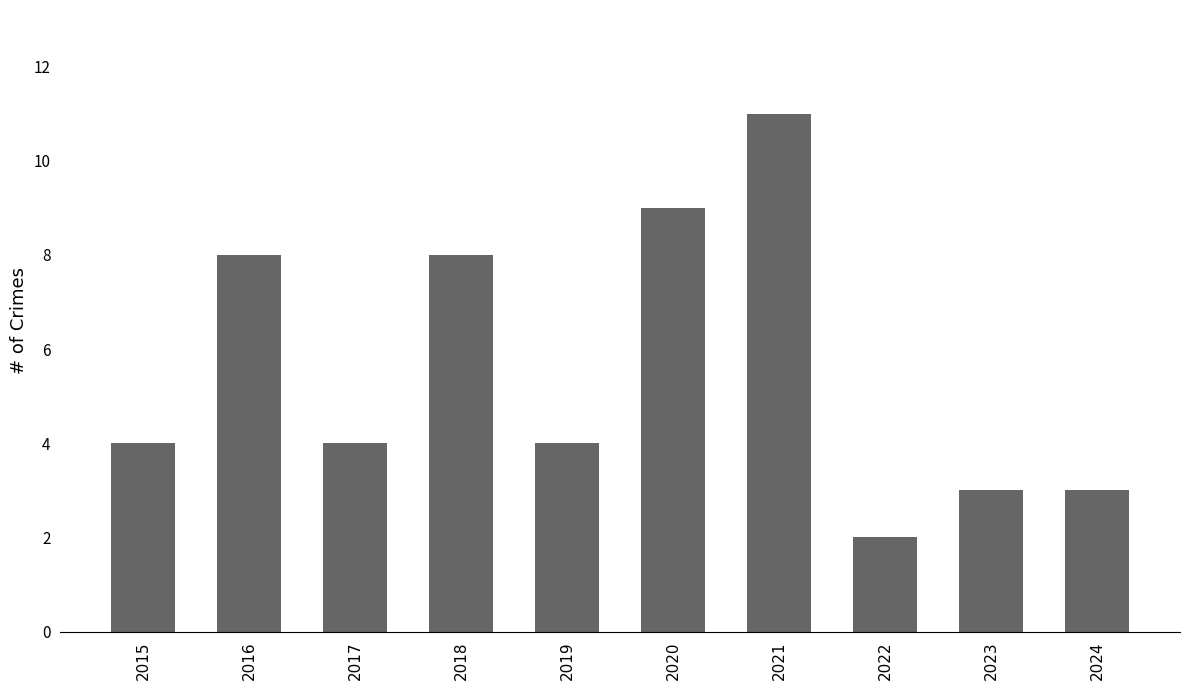

Are the bars grouped side by side (vs. stacked)?

No